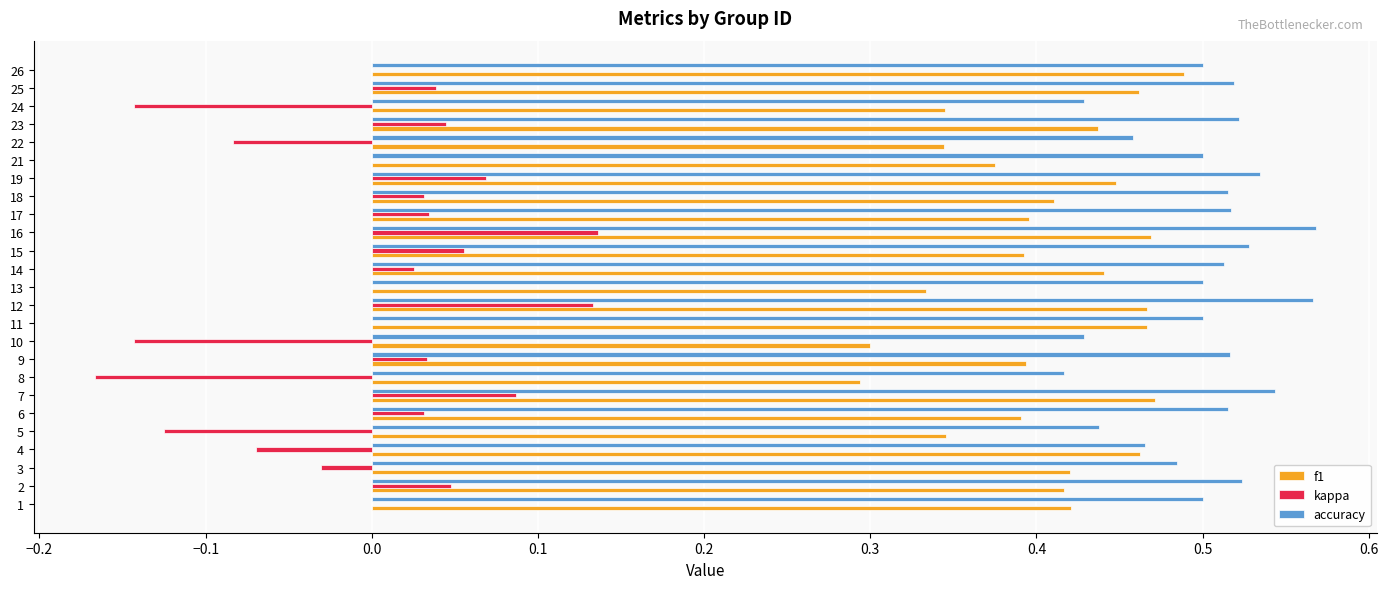

Is the value of f1 at 18 greater than the value of kappa at 8?

Yes